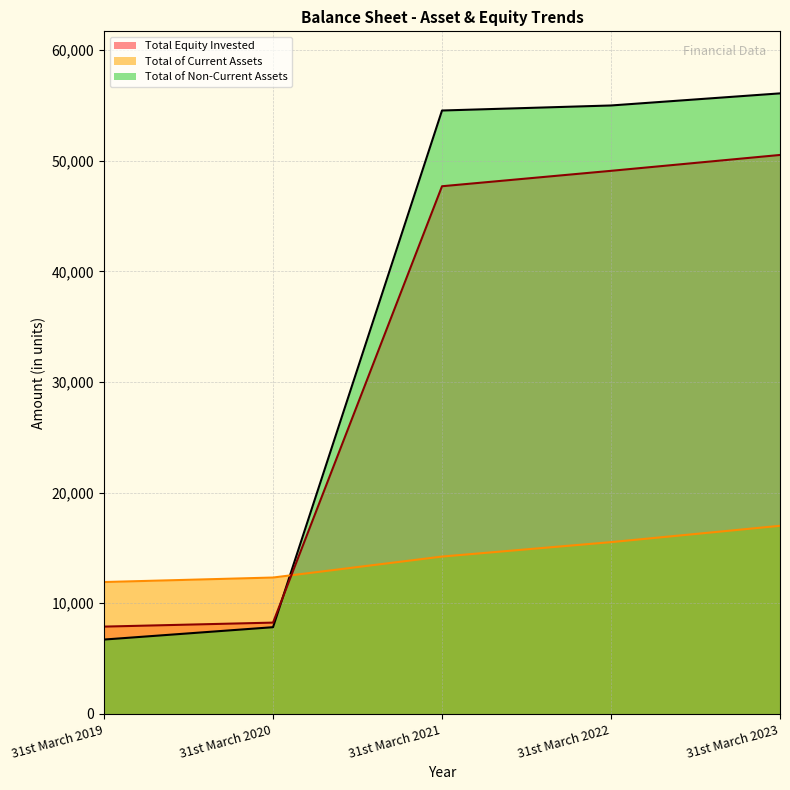

Rank the series by their maximum value, from highest to lowest.

Total of Non-Current Assets, Total Equity Invested, Total of Current Assets